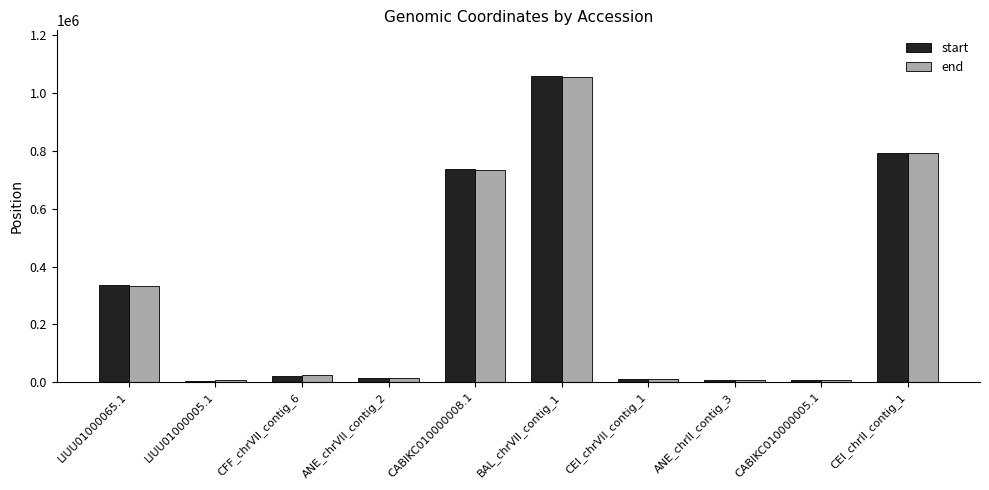

The value of start at BAL_chrVII_contig_1 is 1057954. True or false?

True